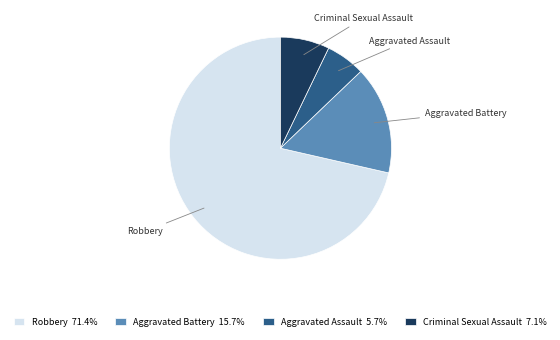

What is the majority slice?

Robbery